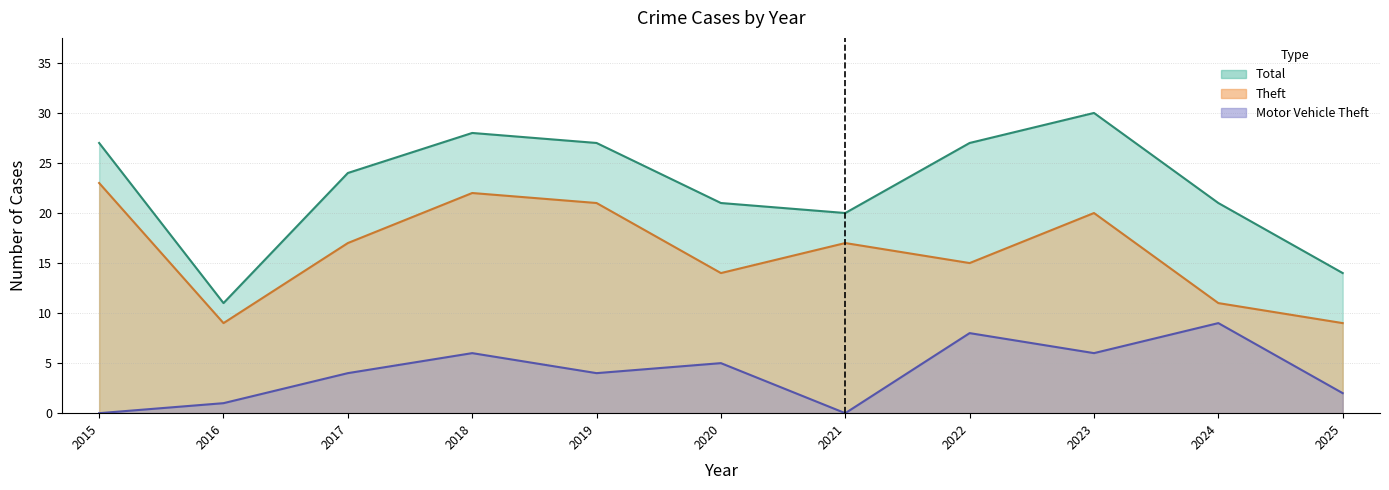

Between 2019 and 2024, which series saw the biggest shift?

Theft